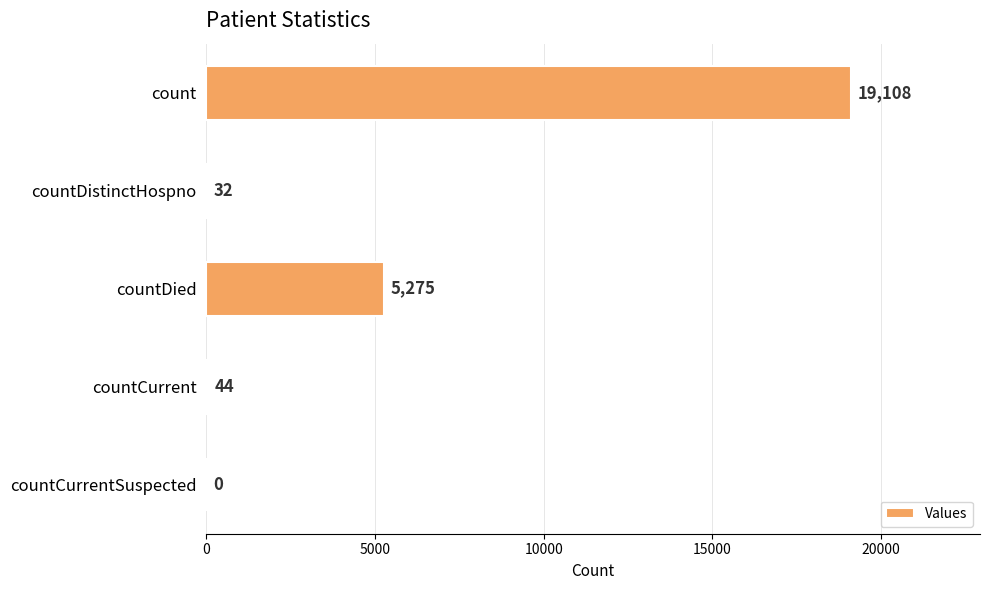

What is the maximum value shown in the chart?

19108